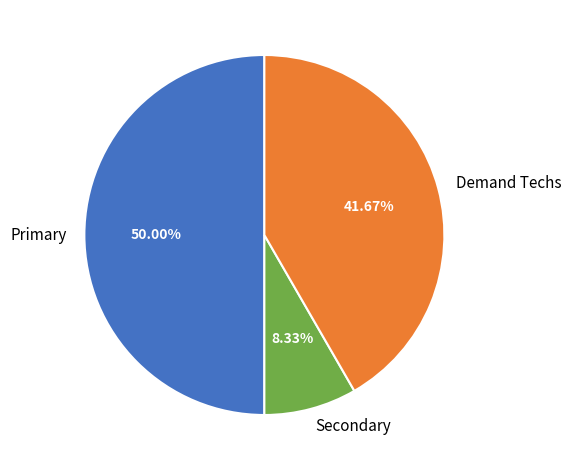

To the nearest percent, what is the average slice percentage?

33%